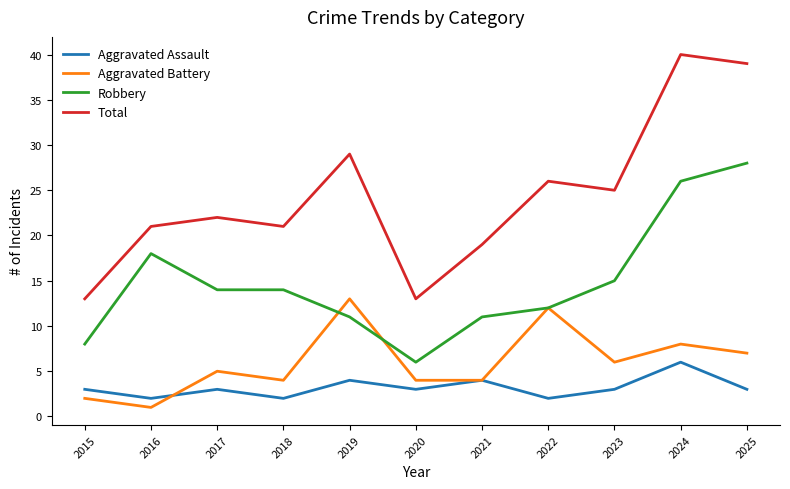

What is the sum of all Robbery values?

163